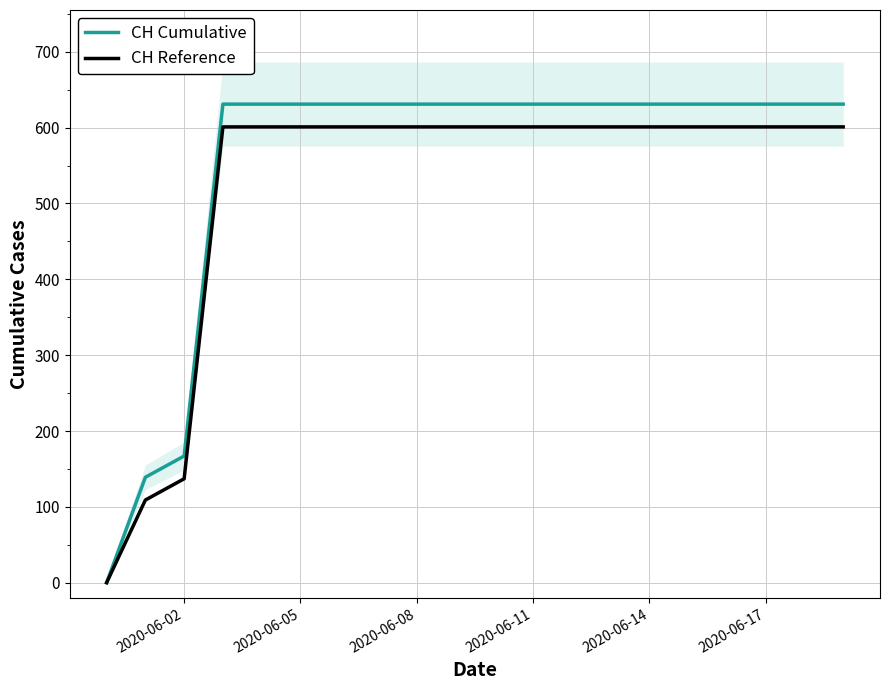

Is this an area chart (filled region under the line)?

No